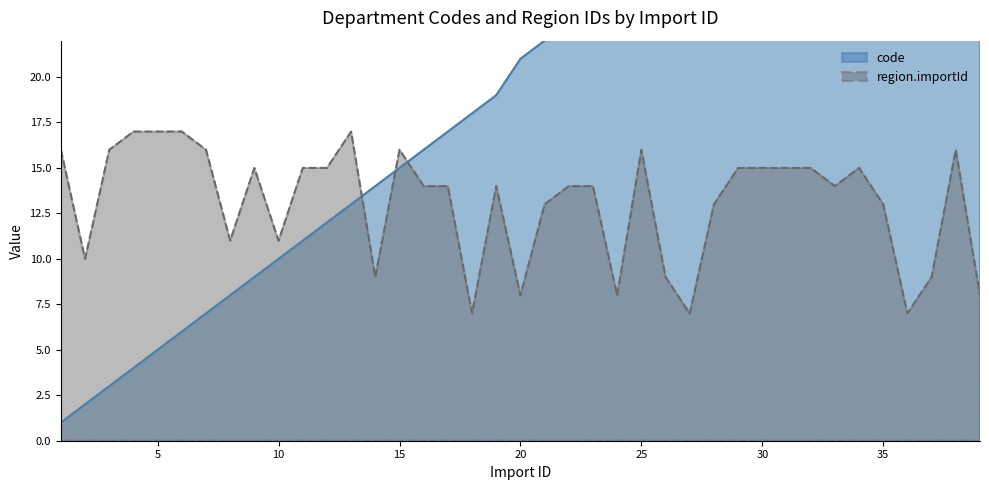

True or false: code has a value of 9 at 9.

True